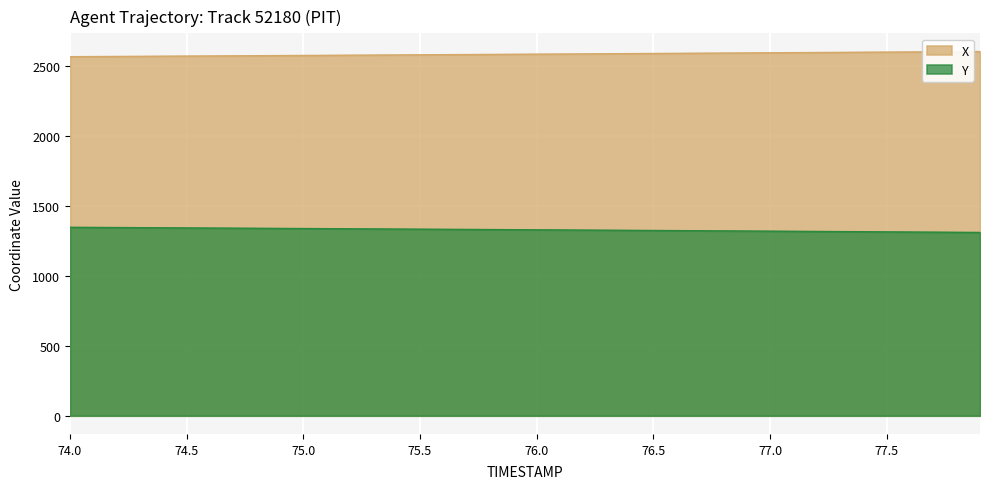

What are all the series names shown in the legend?

X, Y